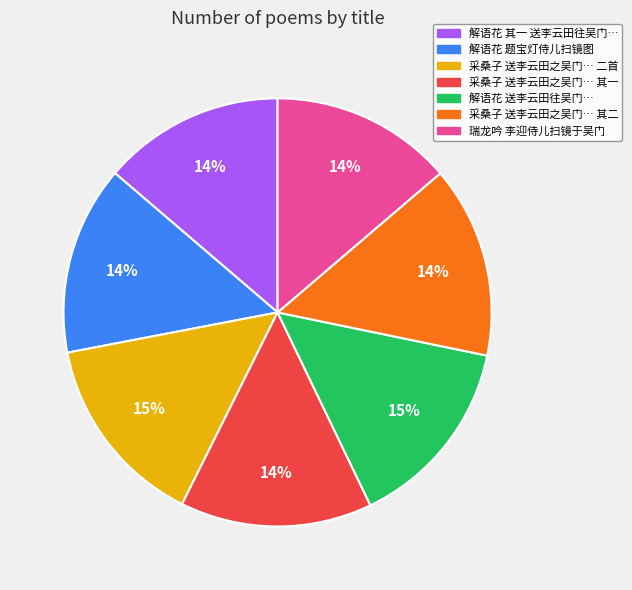

Is there any slice that represents more than half of the pie?

No